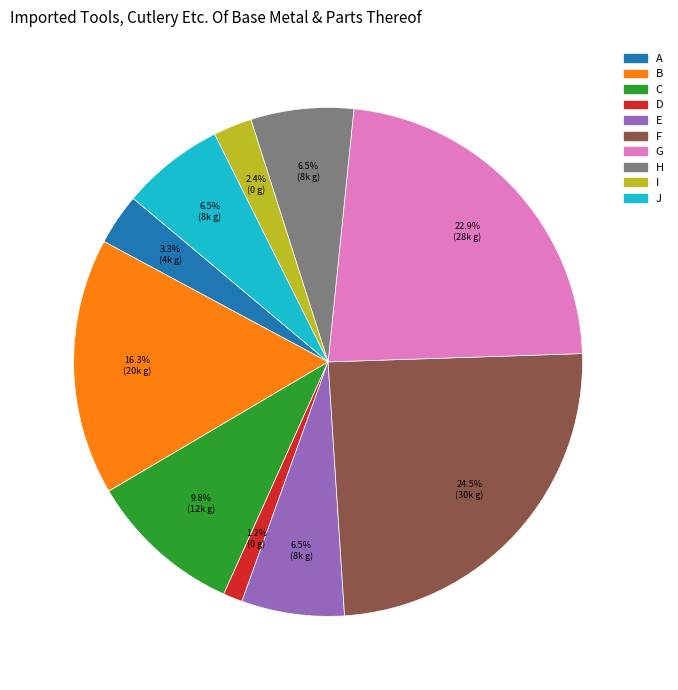

How many segments does this pie chart have?

10